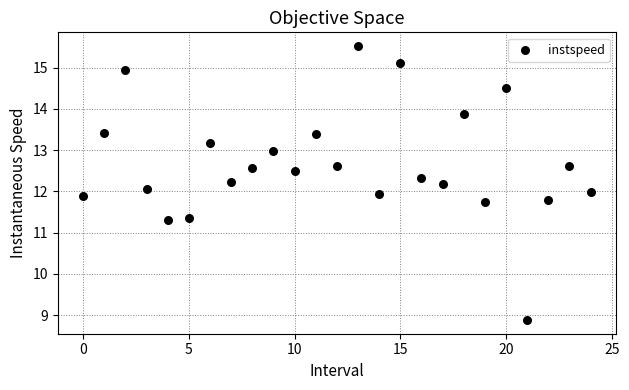

What is the range of Y values (max minus min)?

6.6